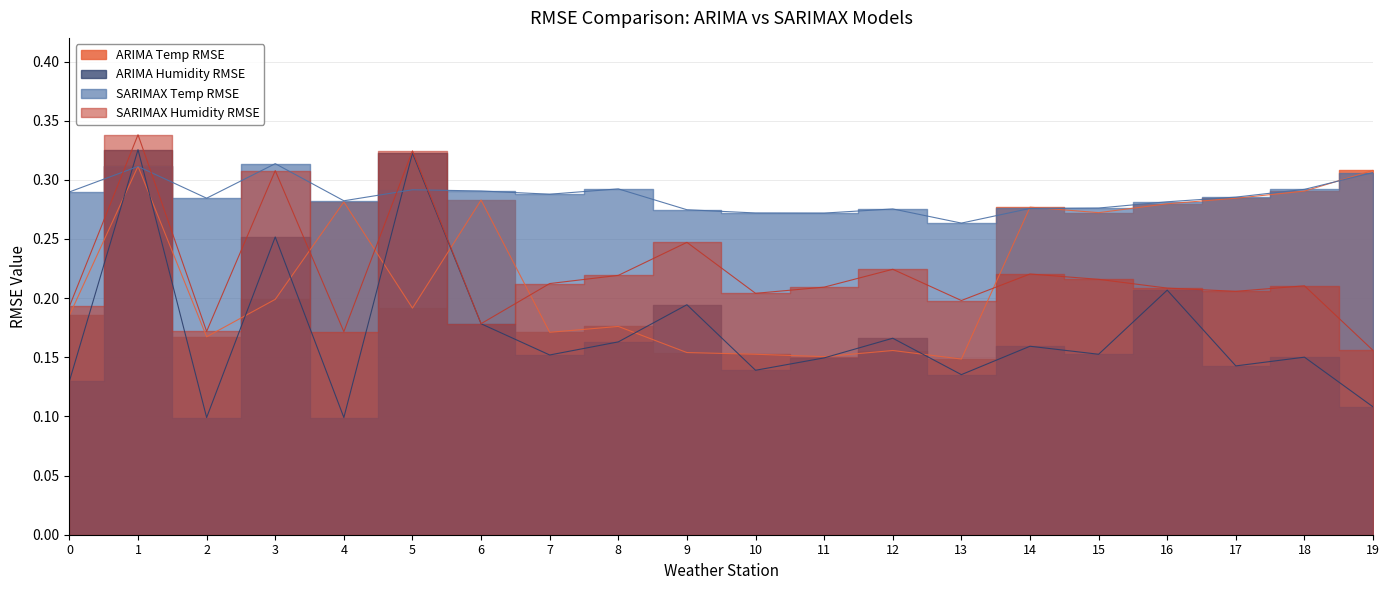

What is the approximate value of ARIMA Temp RMSE at 18?

0.3